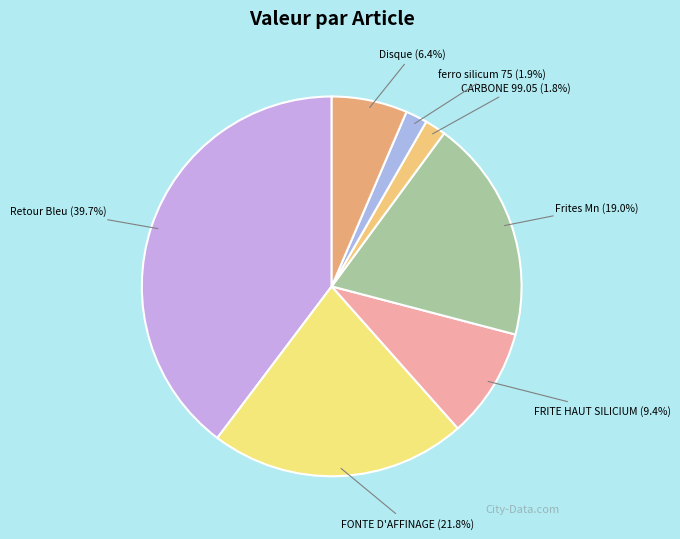

Between FONTE D'AFFINAGE and Disque, which is larger?

FONTE D'AFFINAGE